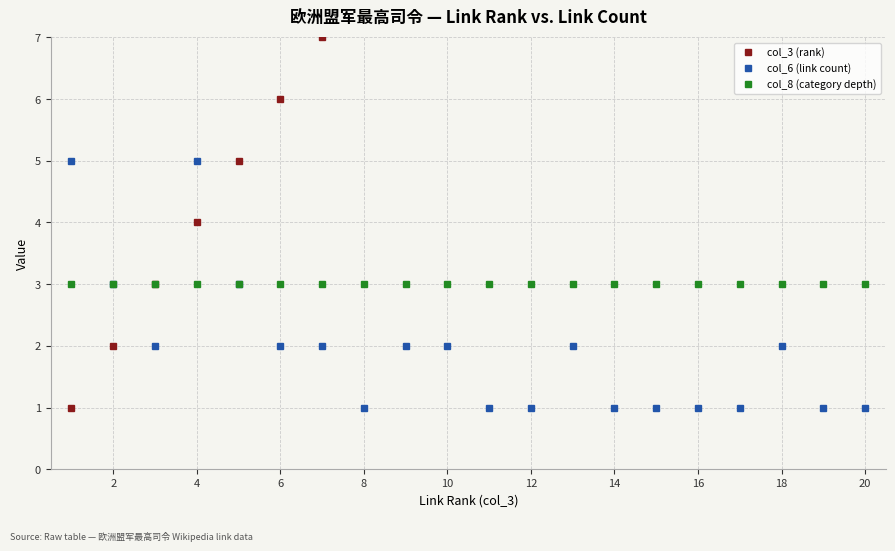

What is the highest value of the col_6 (link count) series?

5